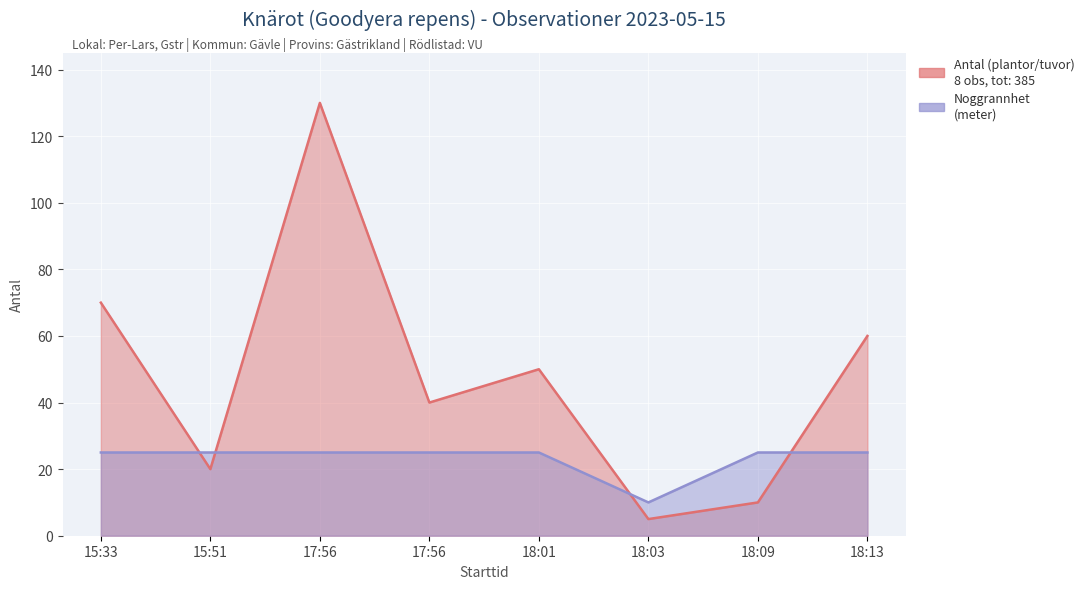

Does the chart display data point markers on the line(s)?

No